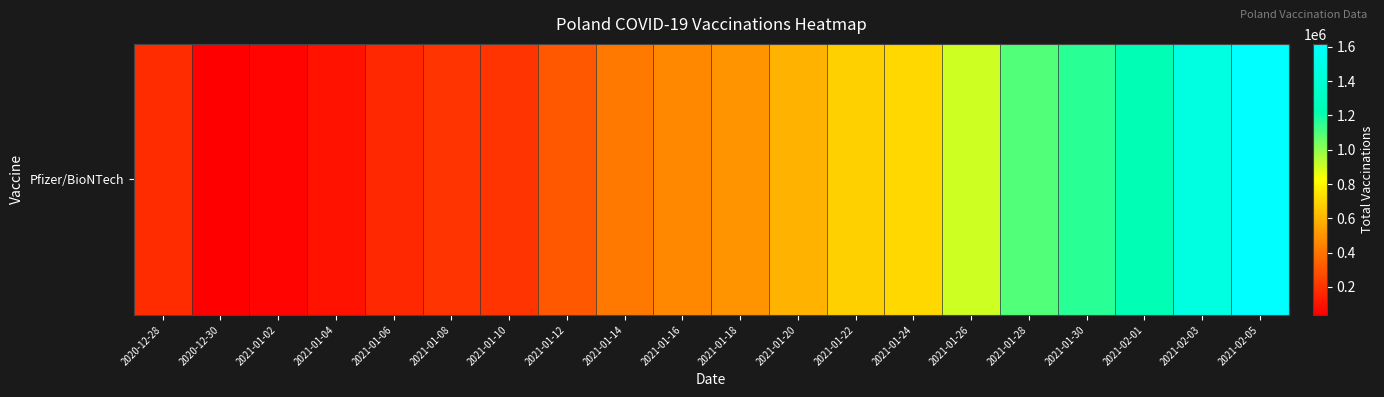

What is the difference between the values at 2021-01-24 and 2021-02-03?

754104